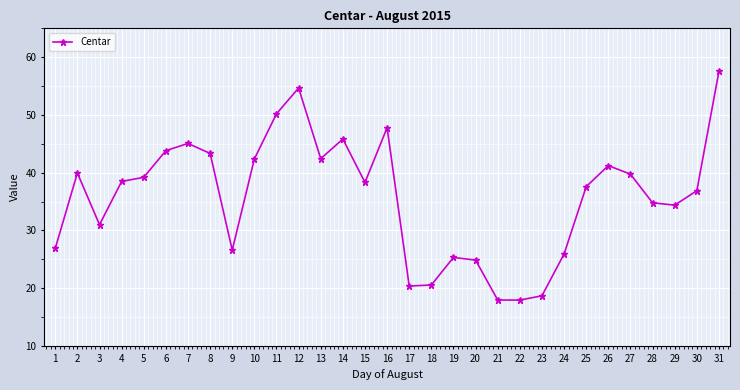

Which label corresponds to the largest value in the chart?

31